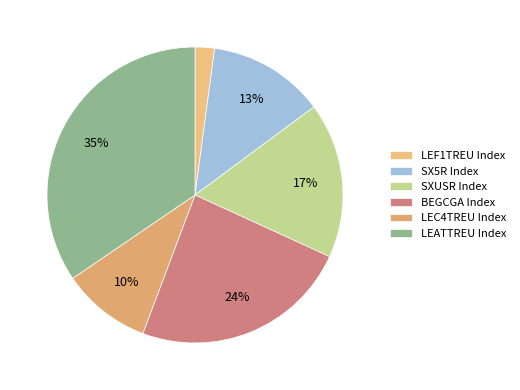

Which category has the biggest portion of the pie?

LEATTREU Index